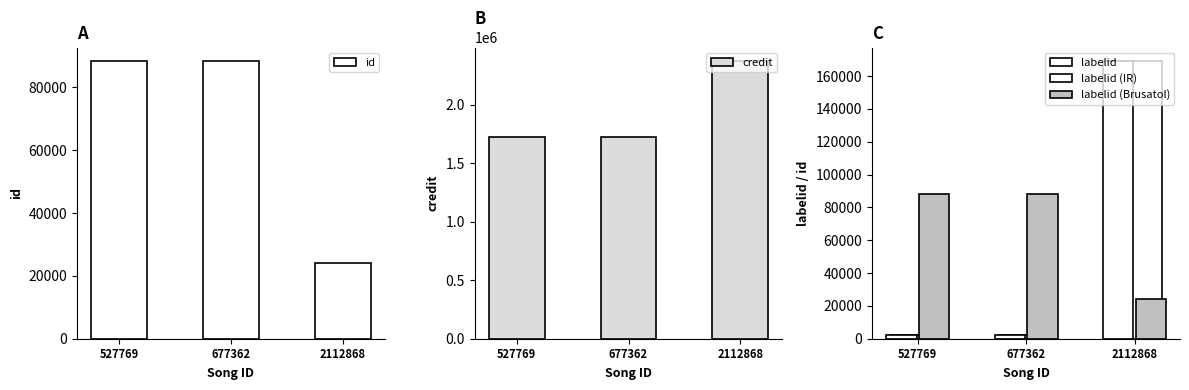

What is the value of the labelid (IR) bar at the 1st from the left?

2398